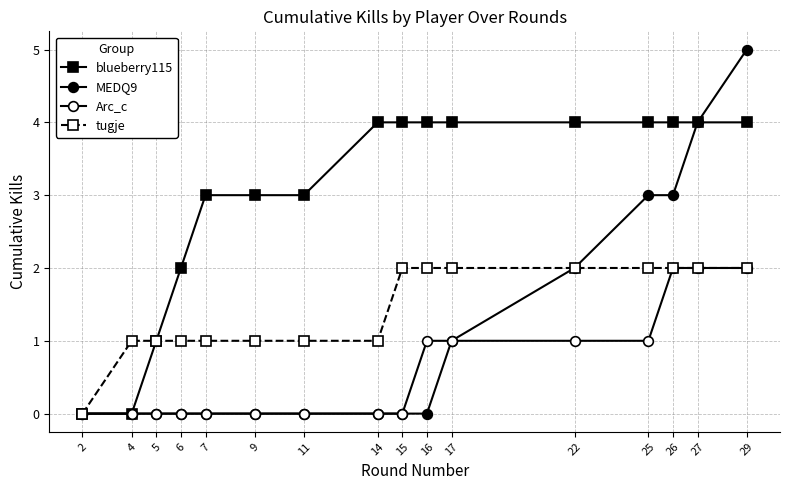

Does the chart have visible grid lines?

Yes